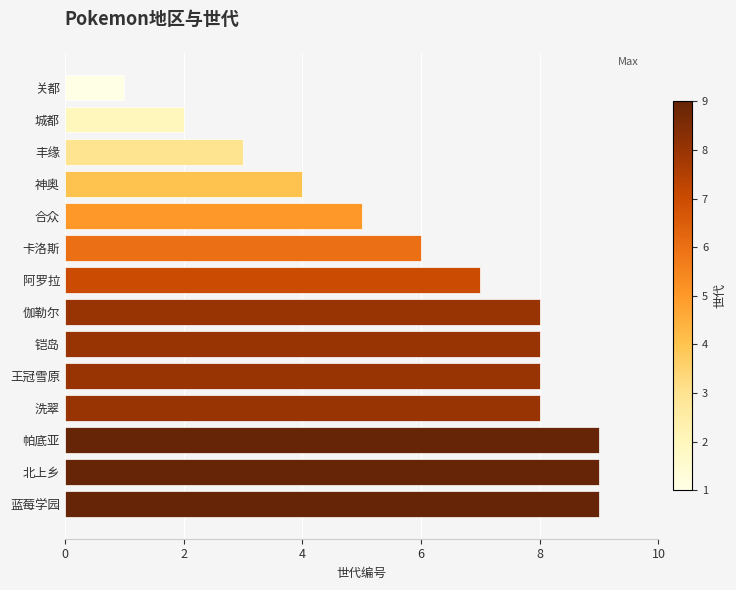

The chart shows a value of 6 at 神奥. True or false?

False